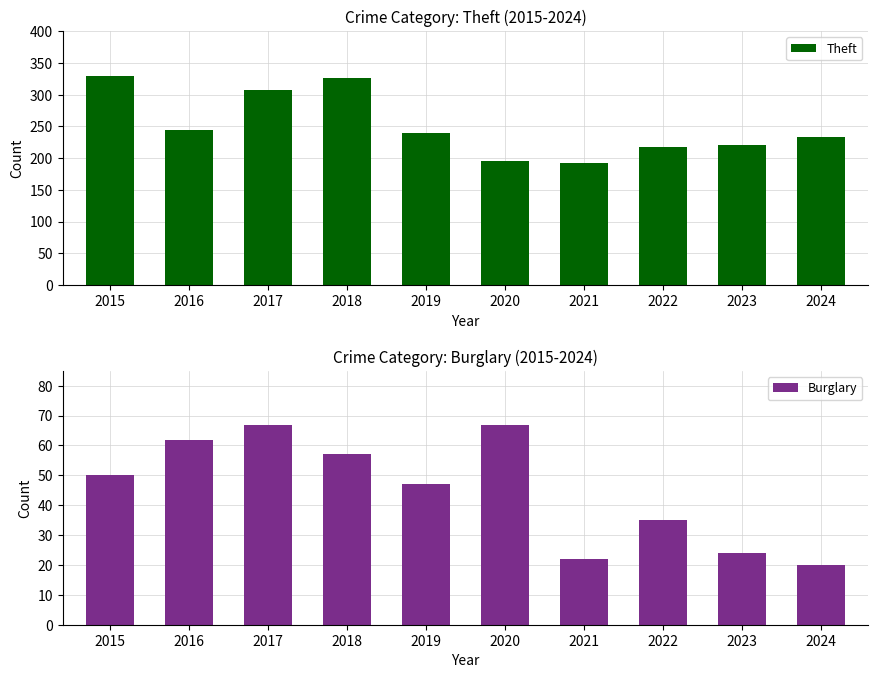

How many data points in Burglary are above 50?

4